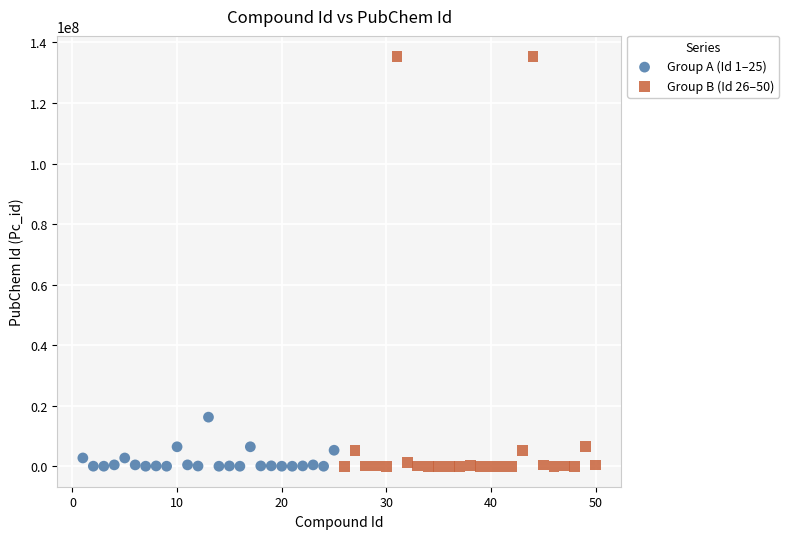

Which series contains the highest Y value?

Group B (Id 26–50)